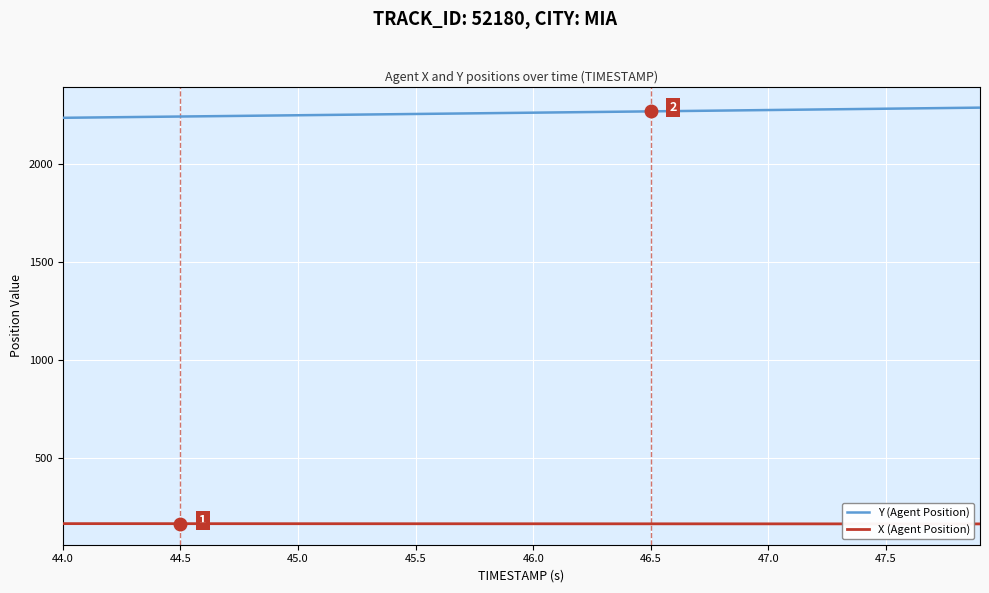

What is the difference between the maximum and minimum values in the Y (Agent Position) series?

51.8